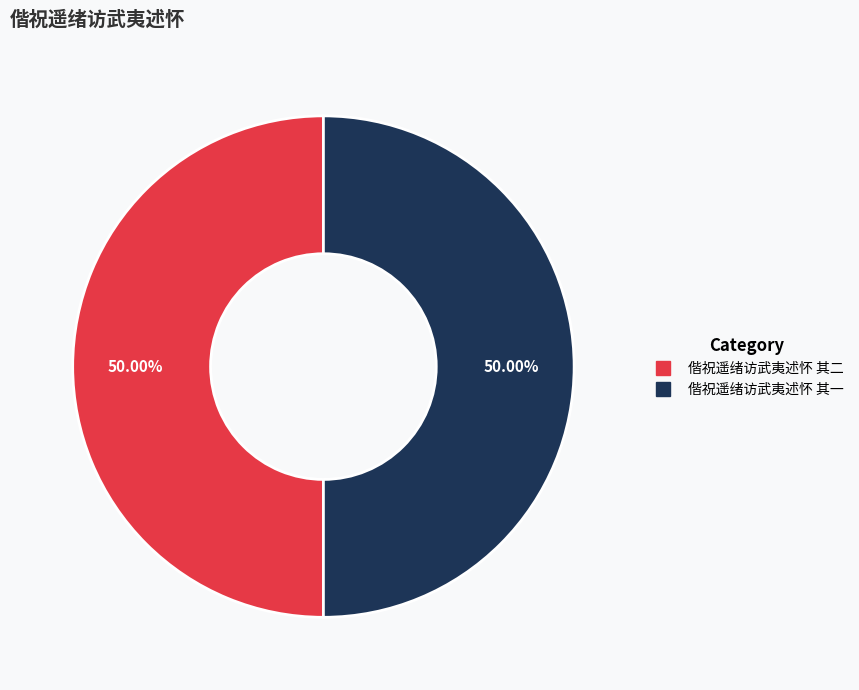

What percentage is the 偕祝遥绪访武夷述怀 其一 slice, to the nearest percent?

50%